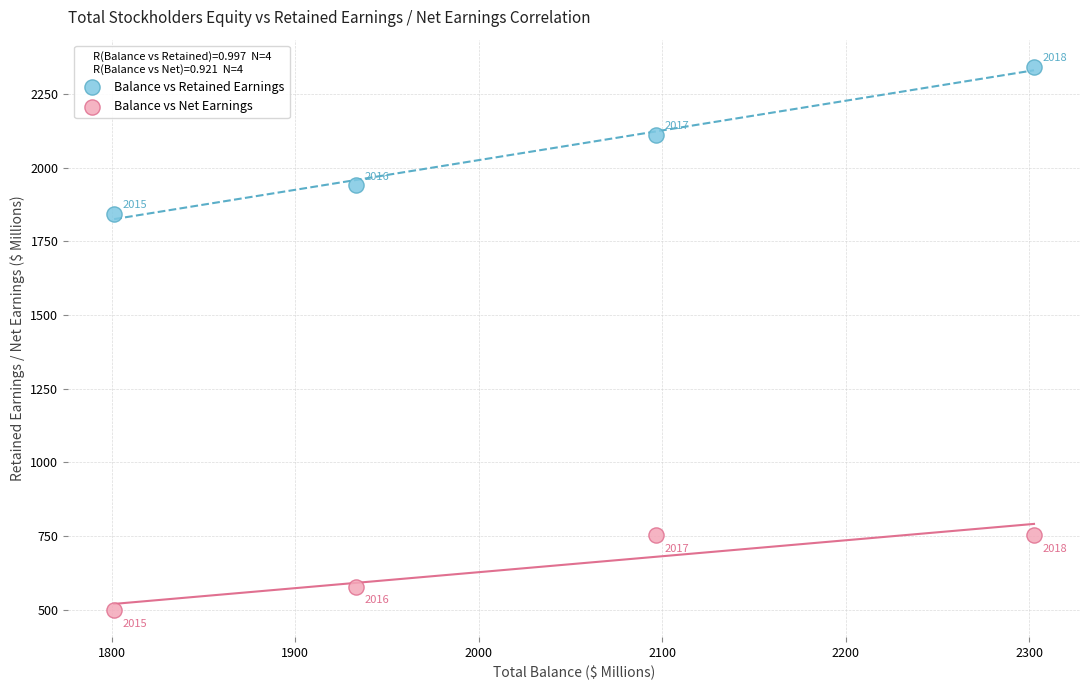

Across all data points, what is the range of X values (max minus min)?

501.3